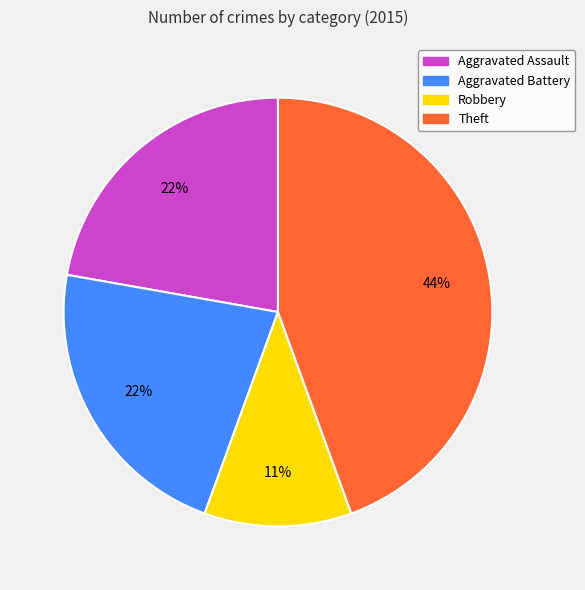

Combined, do Robbery and Aggravated Assault account for over 50%?

No